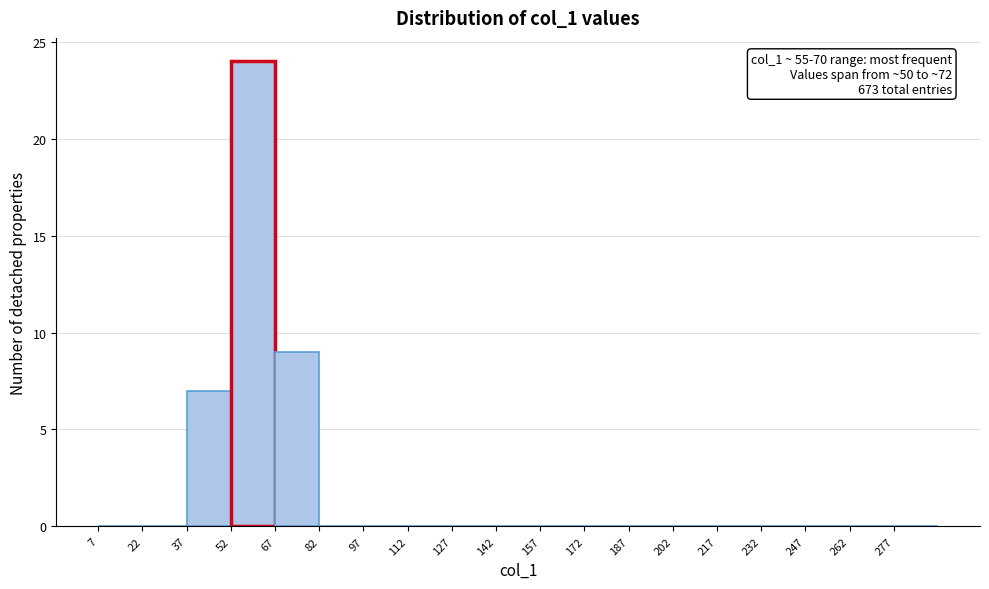

Over which range of the x-axis is the bar tallest?

52 to 67